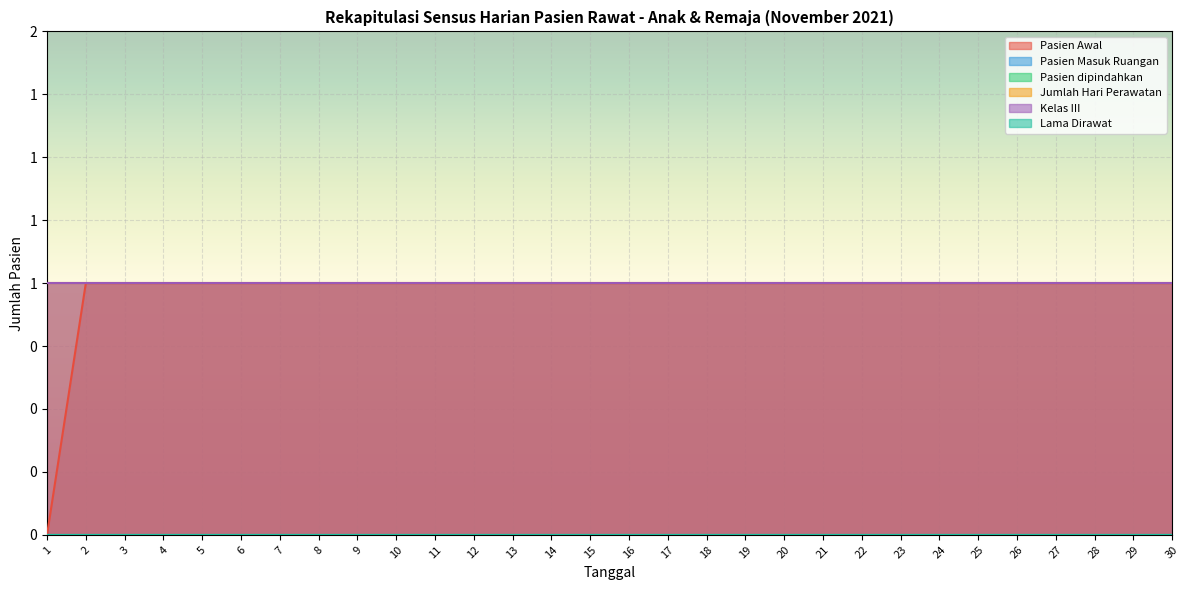

True or false: Pasien Awal and Pasien Masuk Ruangan intersect in this chart.

False